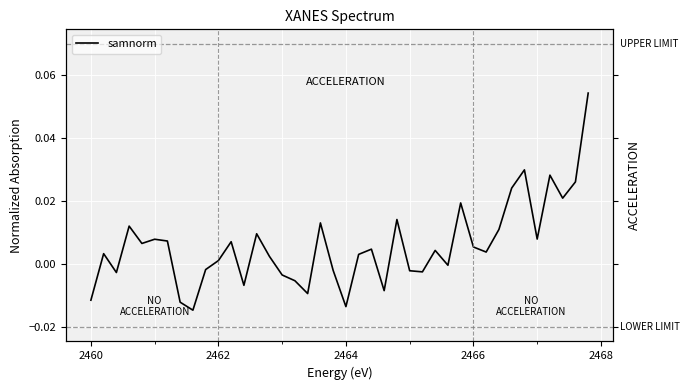

Reading left to right, extract all data points from this chart.

-0.0	0.0	-0.0	0.0	0.0	0.0	0.0	-0.0	-0.0	-0.0	0.0	0.0	-0.0	0.0	0.0	-0.0	-0.0	-0.0	0.0	-0.0	-0.0	0.0	0.0	-0.0	0.0	-0.0	-0.0	0.0	-0.0	0.0	0.0	0.0	0.0	0.0	0.0	0.0	0.0	0.0	0.0	0.1